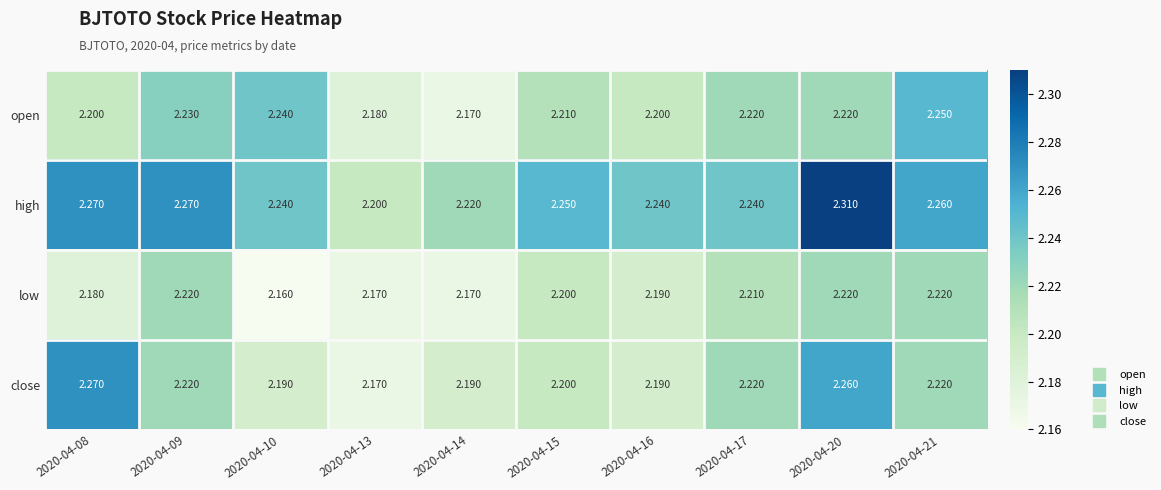

What is the spread (max minus min) of values at 2020-04-10?

0.1